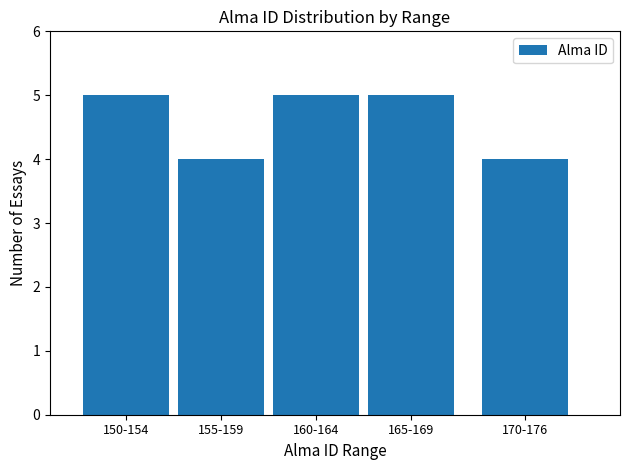

Reading left to right, extract all data points from this chart.

150-154=5	155-159=4	160-164=5	165-169=5	170-176=4